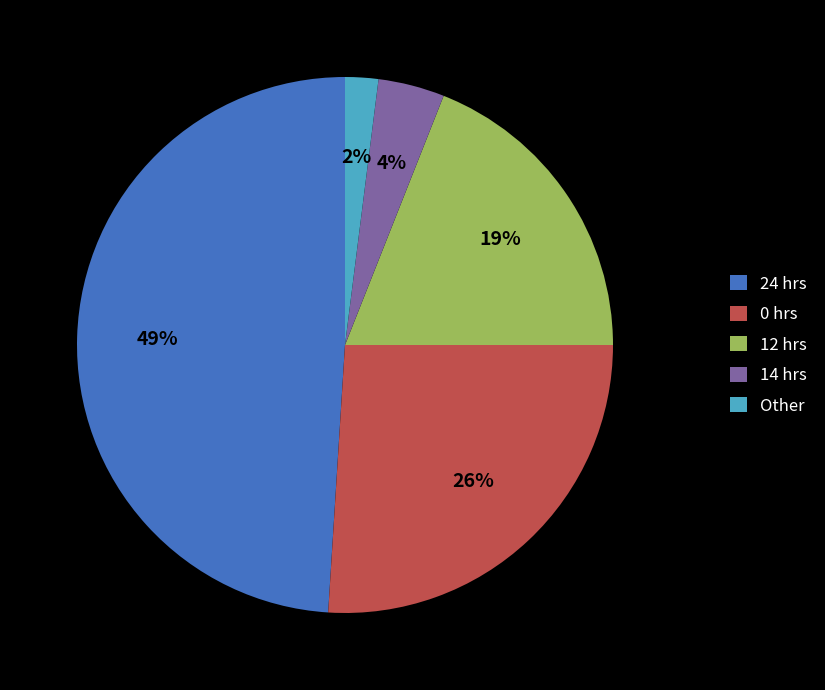

What is the largest slice in the pie chart?

24 hrs